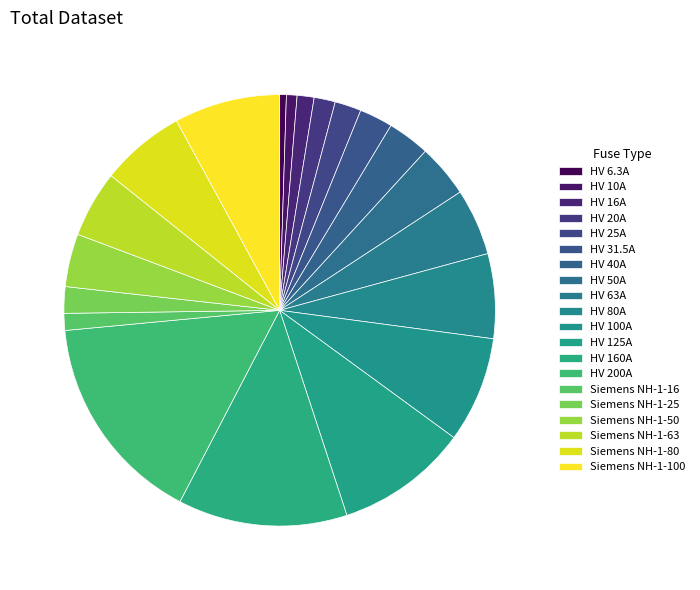

What is the ratio of the value at HV 40A to the value at HV 6.3A?

6.3